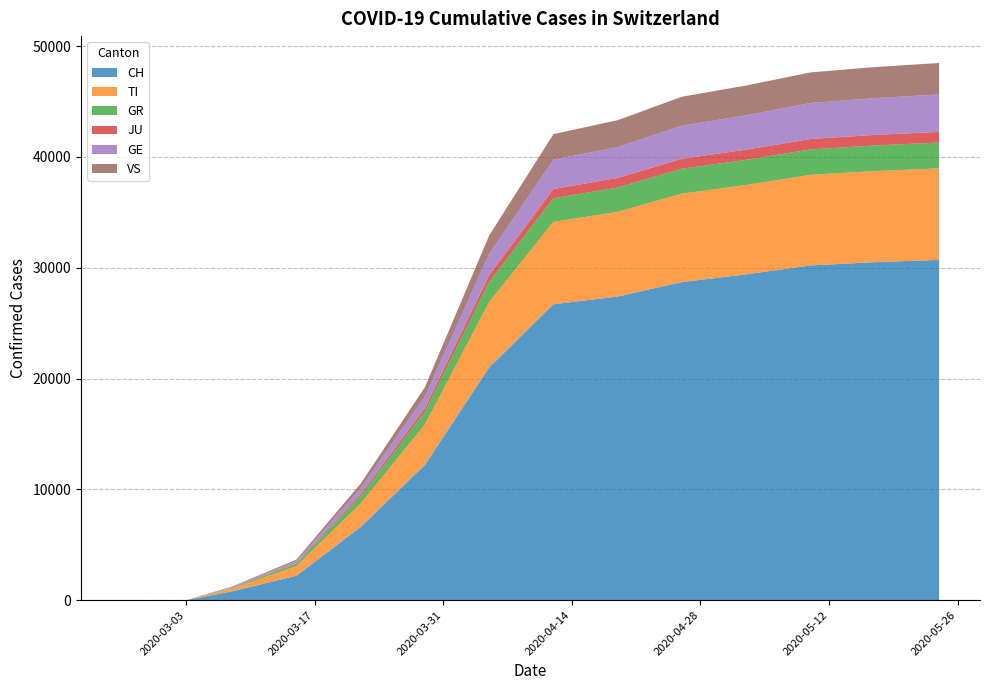

Reading left to right, transcribe all the data shown in this chart.

CH: 2020-02-25=0	2020-02-26=0	2020-02-27=0	2020-02-28=0	2020-02-29=0	2020-03-01=0	2020-03-02=0	2020-03-03=0	2020-03-08=800	2020-03-15=2200	2020-03-22=6600	2020-03-29=12200	2020-04-05=21000	2020-04-12=26700	2020-04-19=27400	2020-04-26=28700	2020-05-03=29400	2020-05-10=30200	2020-05-17=30500	2020-05-24=30700
TI: 2020-02-25=0	2020-02-26=0	2020-02-27=0	2020-02-28=0	2020-02-29=0	2020-03-01=0	2020-03-02=0	2020-03-03=0	2020-03-08=260	2020-03-15=860	2020-03-22=2120	2020-03-29=3650	2020-04-05=5900	2020-04-12=7430	2020-04-19=7640	2020-04-26=7980	2020-05-03=8060	2020-05-10=8180	2020-05-17=8220	2020-05-24=8260
GR: 2020-02-25=0	2020-02-26=0	2020-02-27=0	2020-02-28=0	2020-02-29=0	2020-03-01=0	2020-03-02=0	2020-03-03=0	2020-03-08=60	2020-03-15=220	2020-03-22=650	2020-03-29=1140	2020-04-05=1810	2020-04-12=2140	2020-04-19=2190	2020-04-26=2250	2020-05-03=2270	2020-05-10=2290	2020-05-17=2310	2020-05-24=2330
JU: 2020-02-25=0	2020-02-26=0	2020-02-27=0	2020-02-28=0	2020-02-29=0	2020-03-01=0	2020-03-02=0	2020-03-03=0	2020-03-08=20	2020-03-15=65	2020-03-22=180	2020-03-29=340	2020-04-05=620	2020-04-12=830	2020-04-19=870	2020-04-26=900	2020-05-03=920	2020-05-10=940	2020-05-17=950	2020-05-24=960
GE: 2020-02-25=0	2020-02-26=0	2020-02-27=0	2020-02-28=0	2020-02-29=0	2020-03-01=0	2020-03-02=0	2020-03-03=0	2020-03-08=55	2020-03-15=180	2020-03-22=540	2020-03-29=1050	2020-04-05=1900	2020-04-12=2650	2020-04-19=2780	2020-04-26=2980	2020-05-03=3100	2020-05-10=3250	2020-05-17=3320	2020-05-24=3380
VS: 2020-02-25=0	2020-02-26=0	2020-02-27=0	2020-02-28=0	2020-02-29=0	2020-03-01=0	2020-03-02=0	2020-03-03=0	2020-03-08=40	2020-03-15=130	2020-03-22=420	2020-03-29=840	2020-04-05=1680	2020-04-12=2300	2020-04-19=2430	2020-04-26=2620	2020-05-03=2690	2020-05-10=2760	2020-05-17=2800	2020-05-24=2840